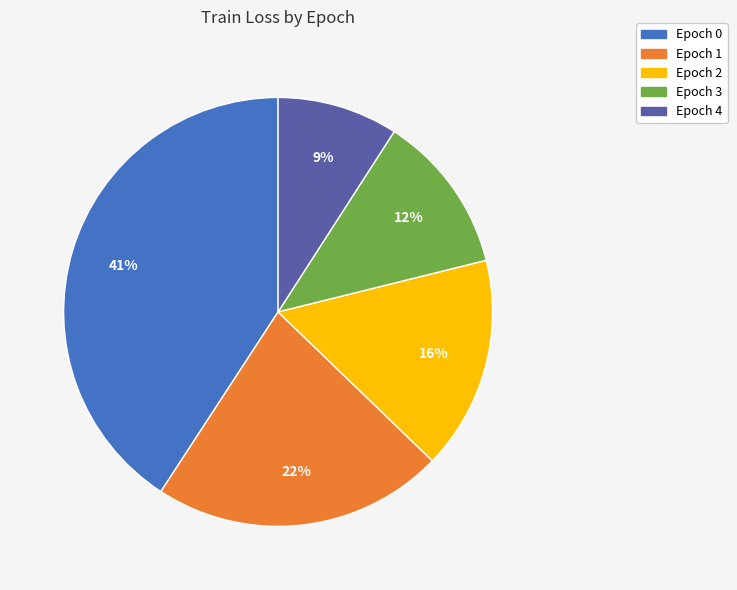

To the nearest percent, what portion does Epoch 1 represent?

22%